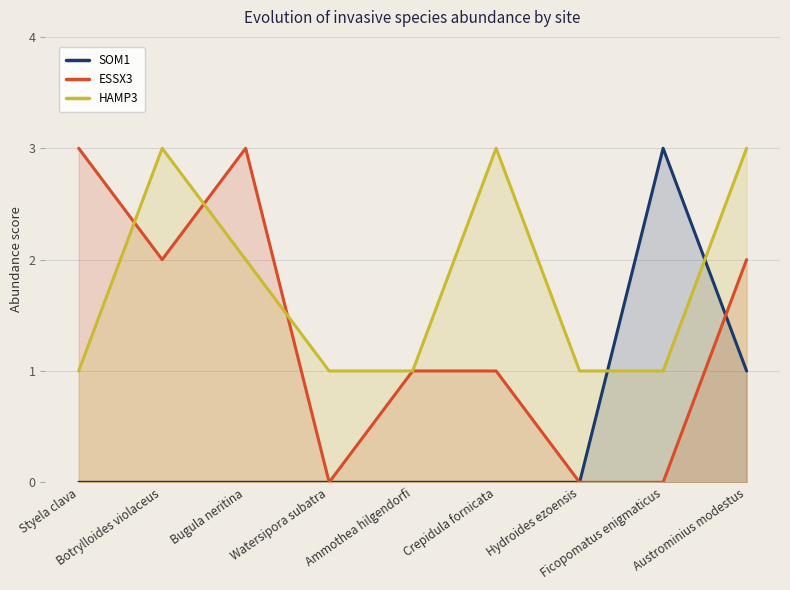

How many SOM1 values are between 0 and 1?

8